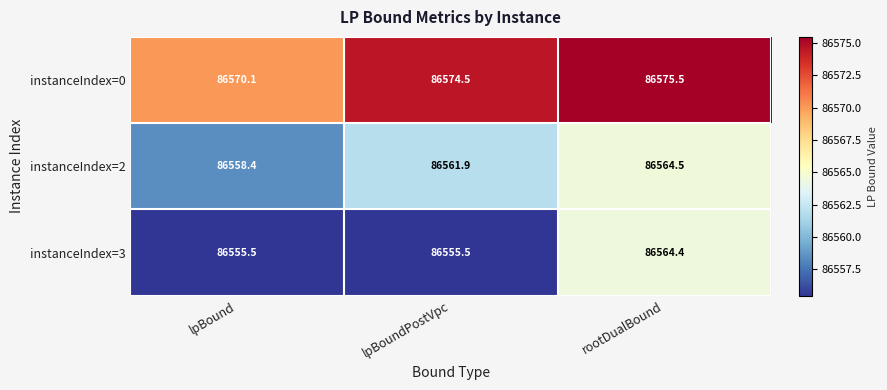

Reading right to left, extract all data points from this chart.

instanceIndex=0: rootDualBound=86575.5	lpBoundPostVpc=86574.5	lpBound=86570.1
instanceIndex=2: rootDualBound=86564.5	lpBoundPostVpc=86561.9	lpBound=86558.4
instanceIndex=3: rootDualBound=86564.4	lpBoundPostVpc=86555.5	lpBound=86555.5